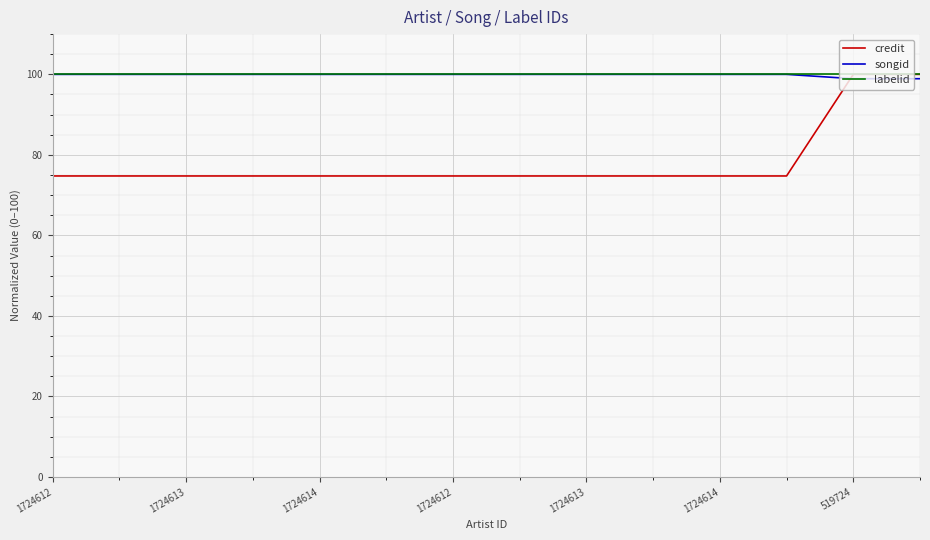

What is the highest value of the labelid series?

100.0